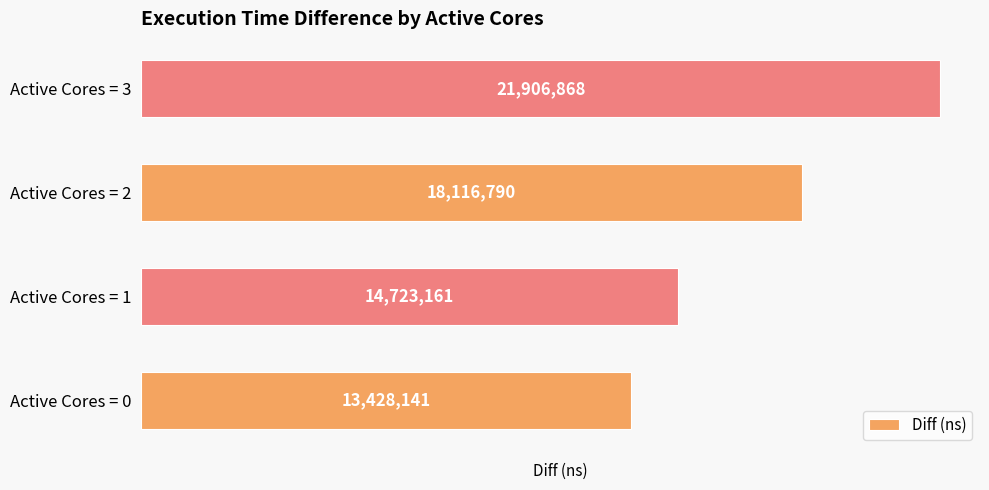

Reading bottom to top, list all the values displayed in this chart.

Active Cores = 0=13428141	Active Cores = 1=14723161	Active Cores = 2=18116790	Active Cores = 3=21906868